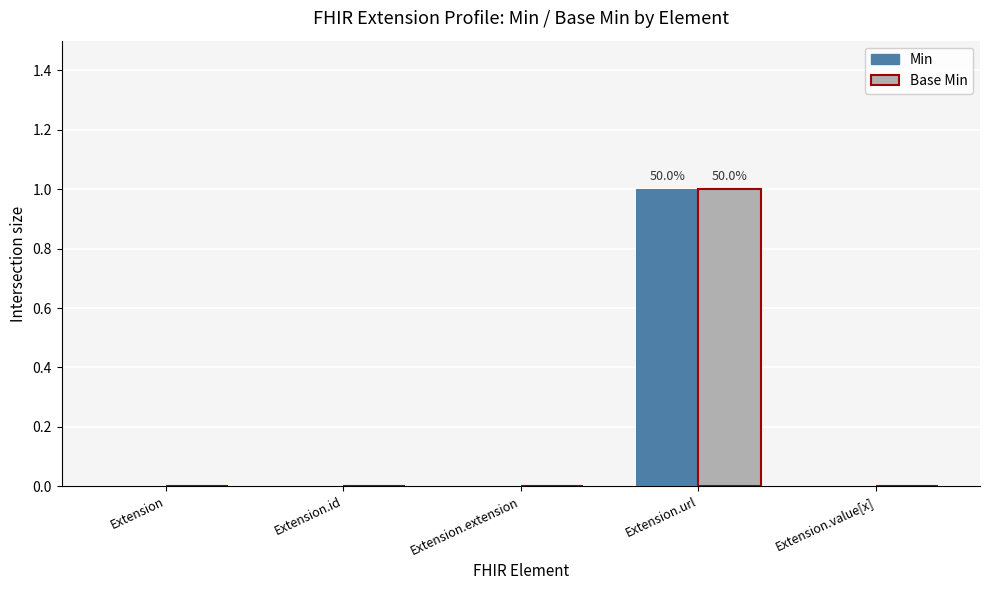

Is the value of Base Min at Extension greater than the value of Min at Extension.url?

No